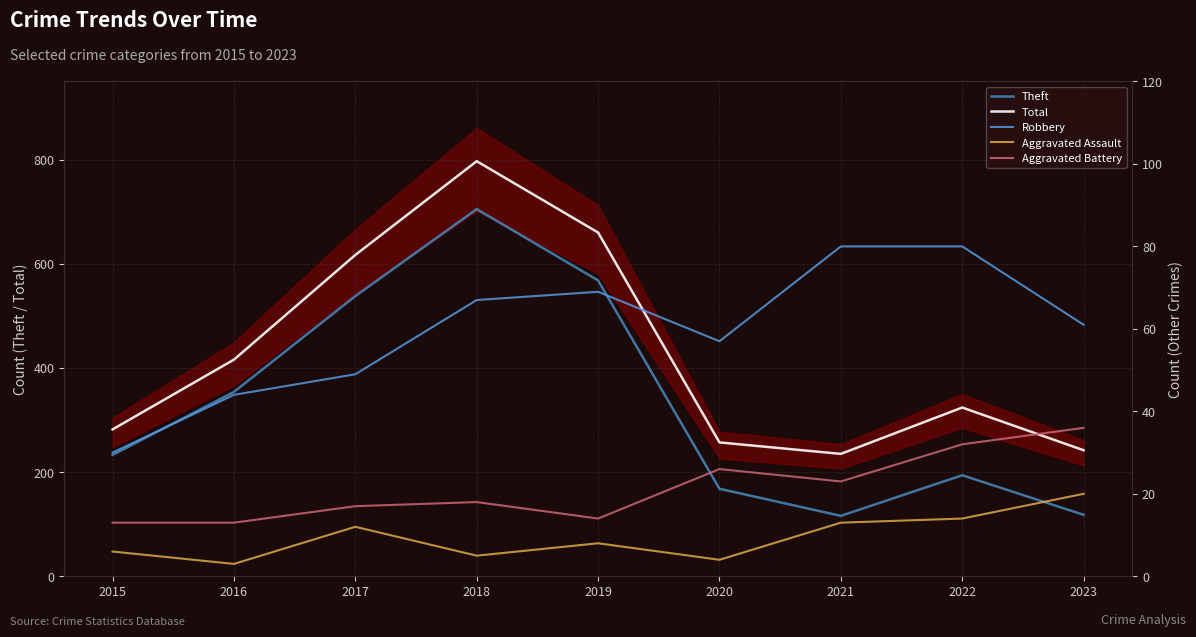

The Theft series shows 233 at 2015. True or false?

True